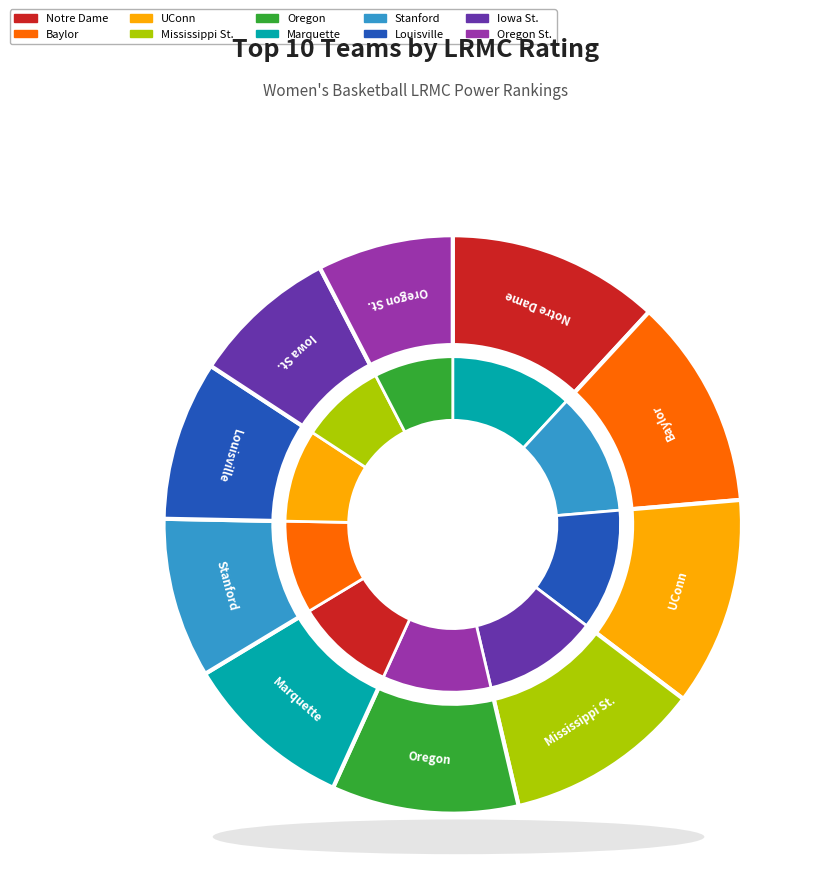

What percentage do UConn and Stanford together represent?

20.6%